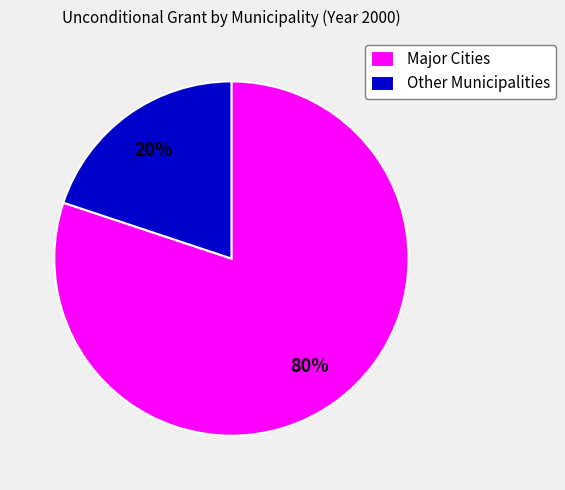

What is the ratio of the value at Major Cities to the value at Other Municipalities?

4.0